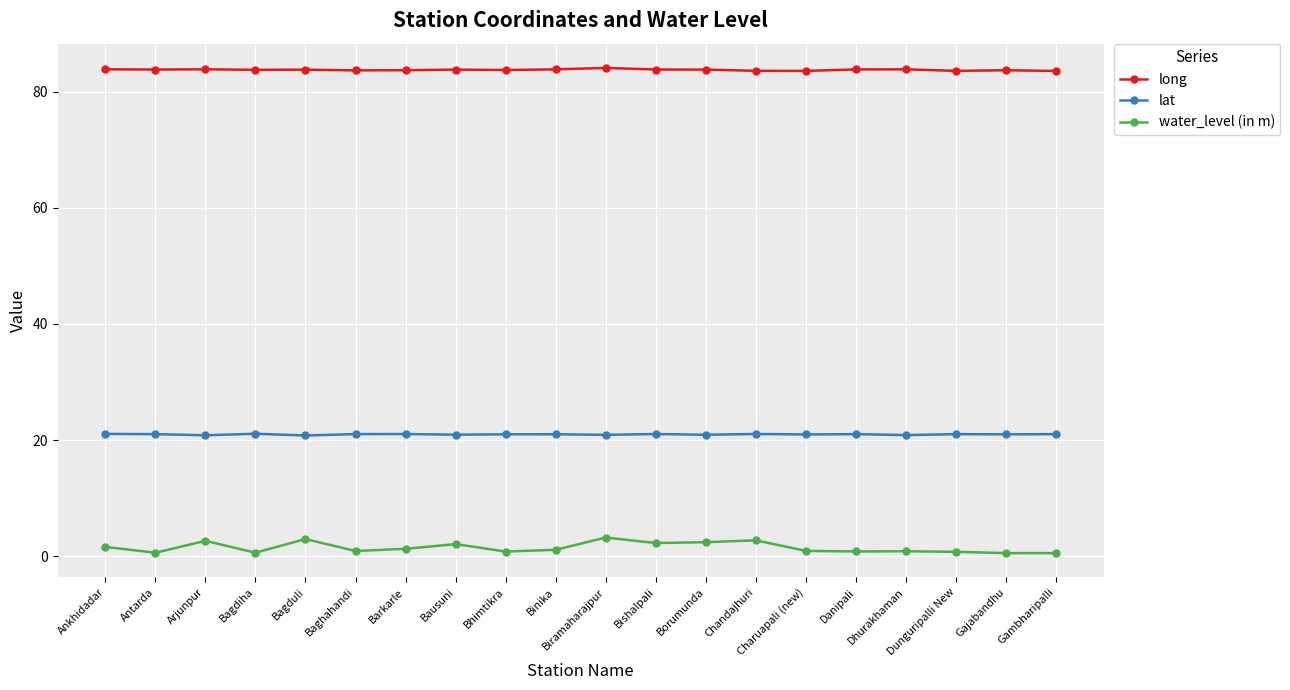

The water_level (in m) series shows 3.0 at Bagduli. True or false?

True